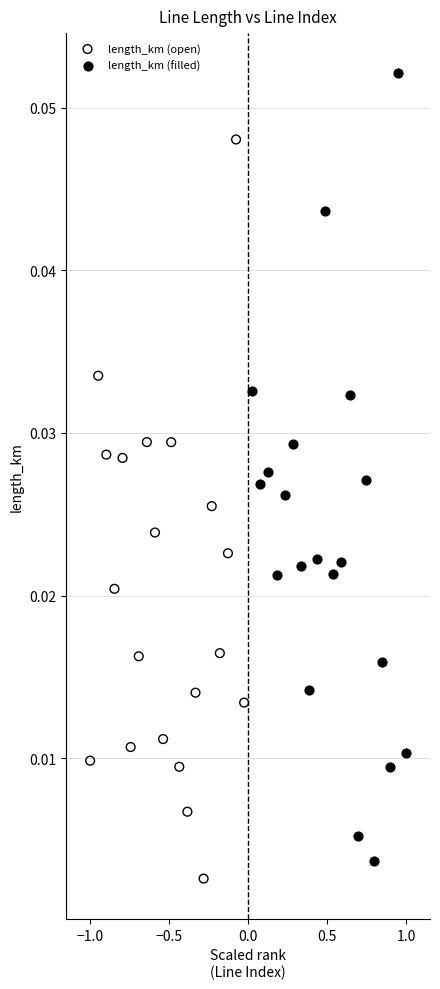

Which series has the largest Y range (max minus min)?

length_km (filled)